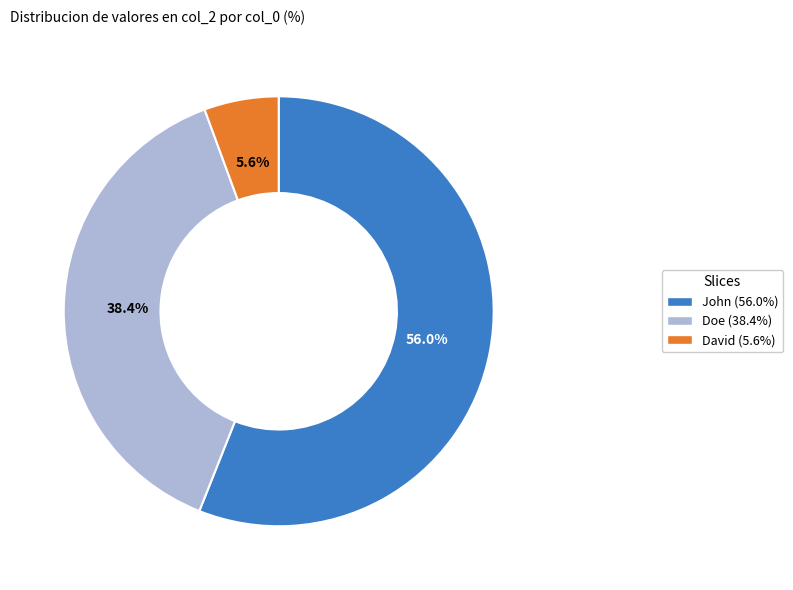

What is the majority slice?

John